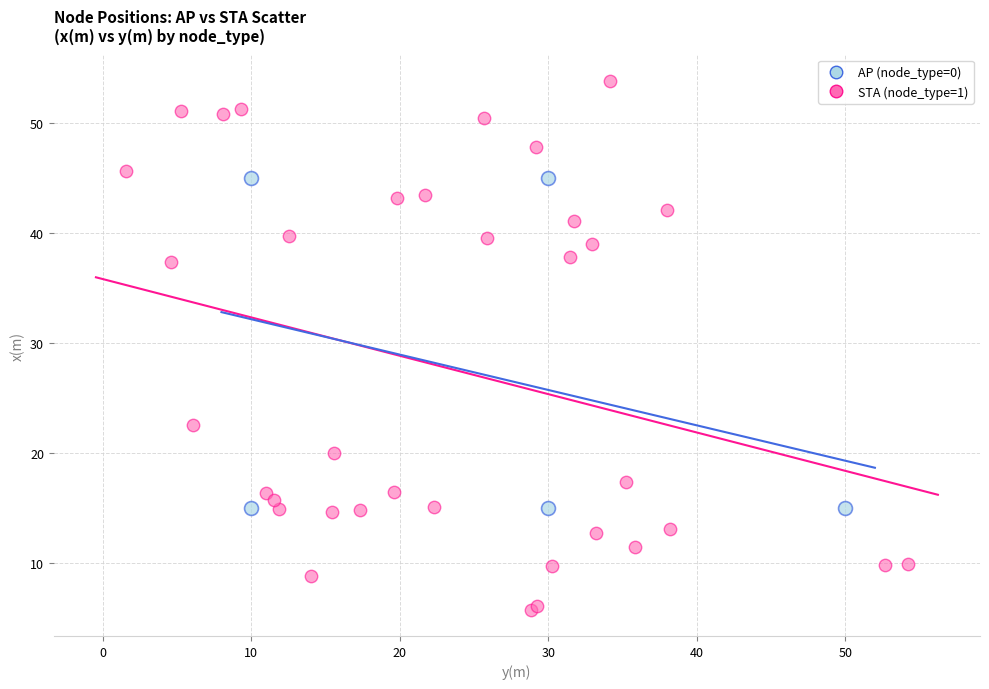

Which series contains the lowest Y value?

STA (node_type=1)